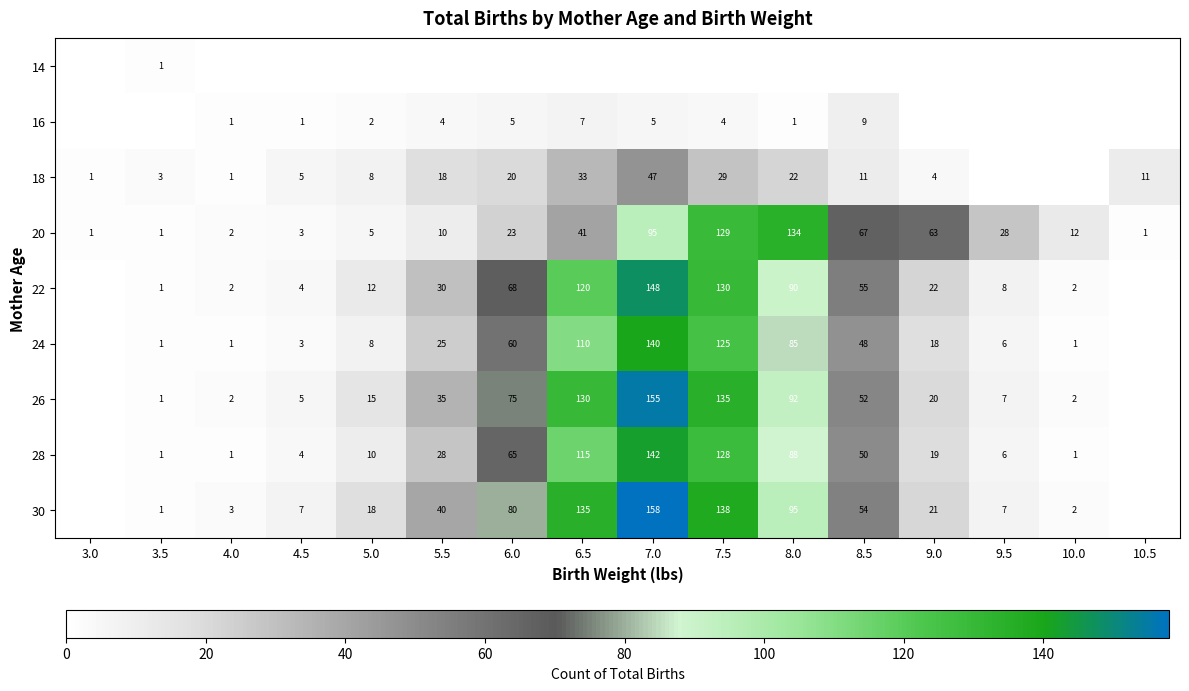

Which label corresponds to the largest value in the chart?

7.0